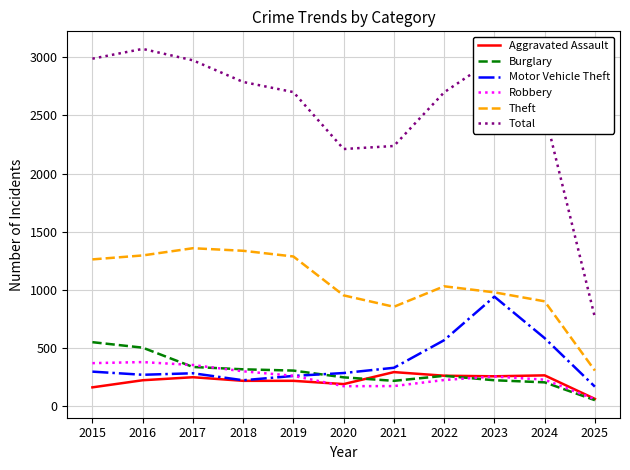

Which series has the widest spread of values?

Total